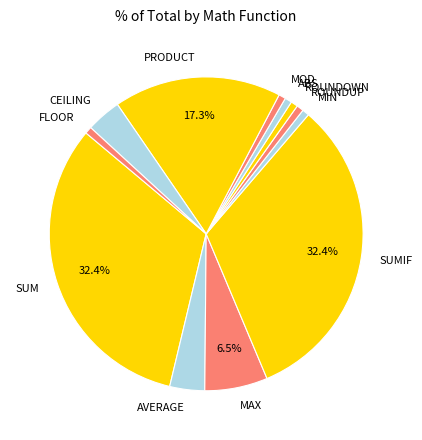

The ABS slice represents 8% of the pie. True or false?

False